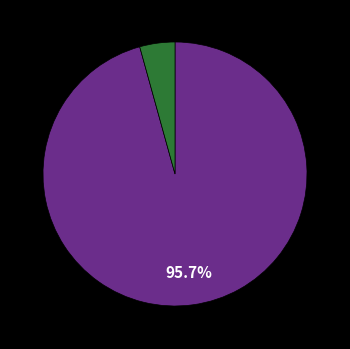

Is there any slice that represents more than half of the pie?

Yes